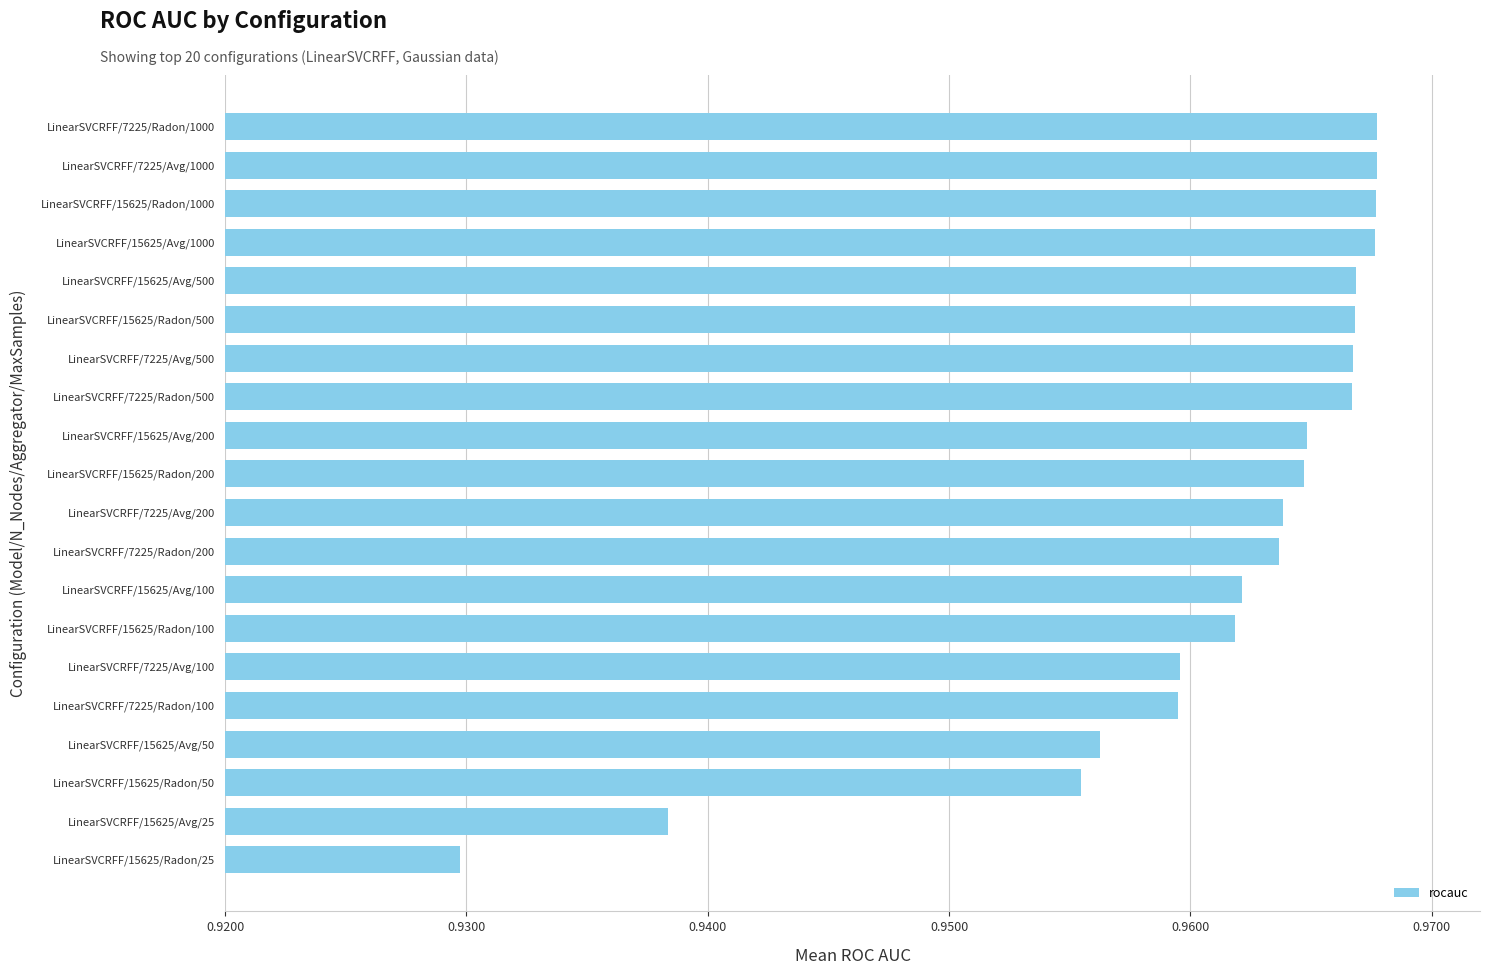

How many values are between 0 and 1?

20